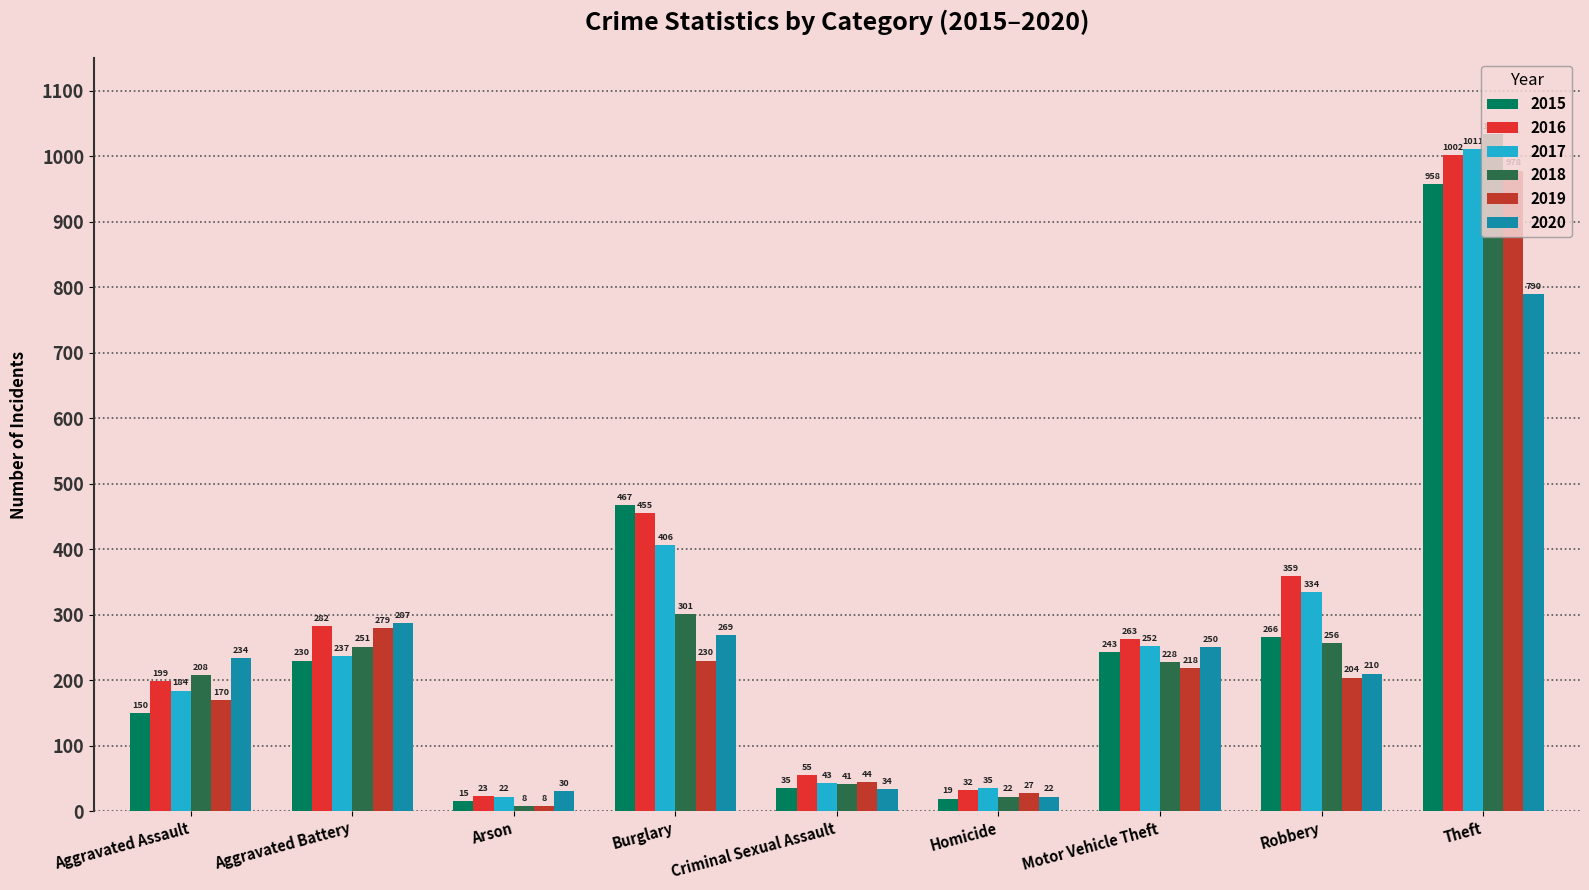

How many values in the 2017 series are below 237?

4